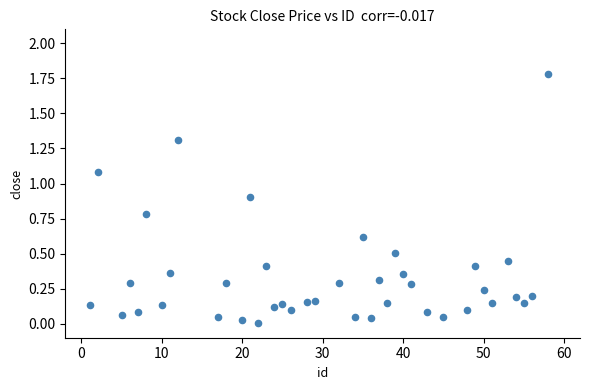

What is the range of X values (max minus min)?

57.0